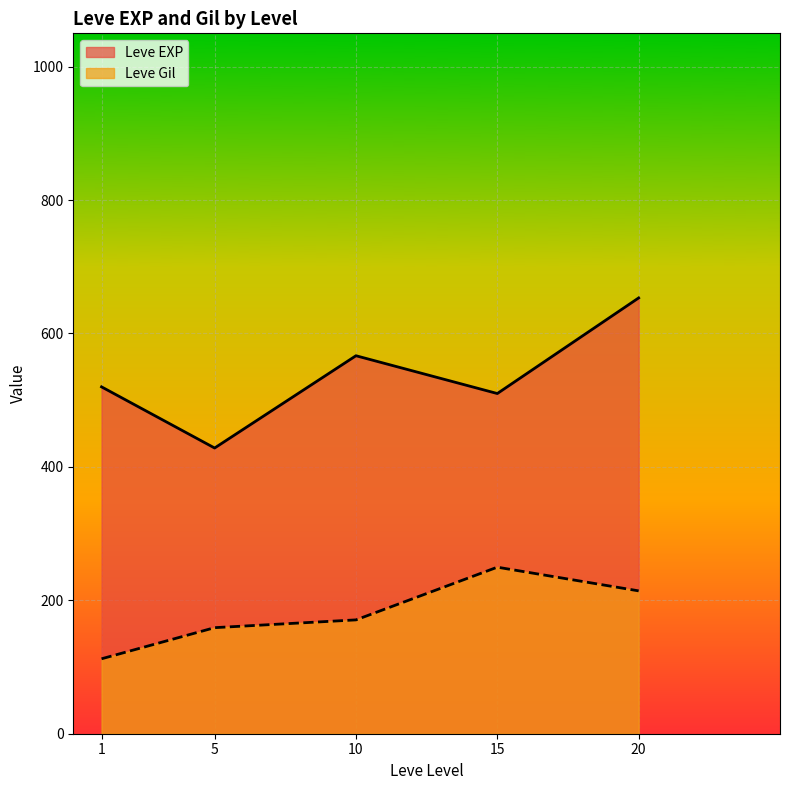

How many interior local peaks does the Leve EXP series have?

1